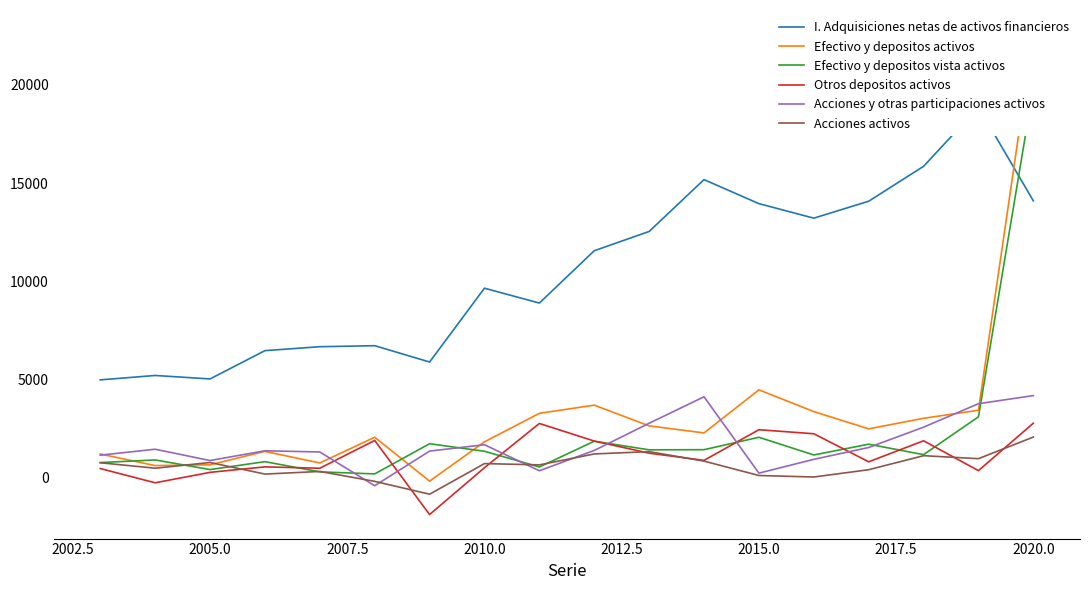

Reading right to left, extract all data points from this chart.

I. Adquisiciones netas de activos financieros: 14091	18868	15852	14071	13208	13948	15174	12529	11546	8877	9636	5871	6704	6652	6451	5008	5185	4961
Efectivo y depositos activos: 22598	3410	3001	2463	3343	4452	2255	2615	3672	3255	1800	-204	2035	723	1313	631	589	1181
Efectivo y depositos vista activos: 19846	3077	1148	1681	1130	2034	1400	1393	1832	517	1319	1704	166	268	790	386	877	743
Otros depositos activos: 2752	332	1854	782	2213	2419	856	1222	1840	2738	481	-1908	1870	454	524	244	-288	438
Acciones y otras participaciones activos: 4159	3745	2549	1511	908	204	4098	2747	1362	326	1653	1329	-438	1284	1344	847	1423	1121
Acciones activos: 2045	942	1094	379	7	84	817	1301	1183	625	692	-871	-214	290	157	746	456	734